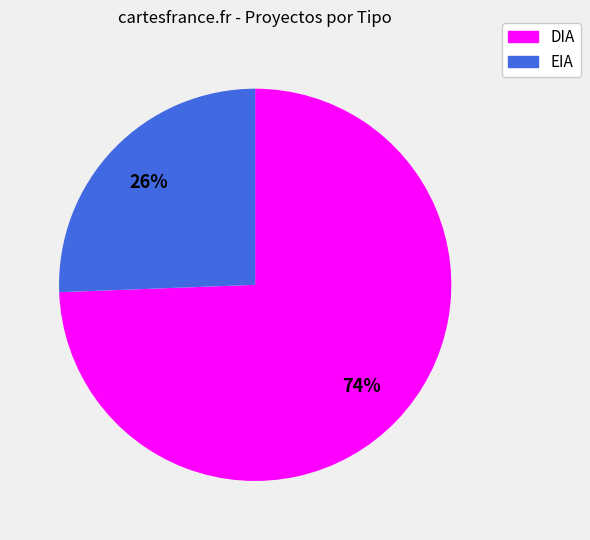

Is it true that EIA is 26% of the pie?

True